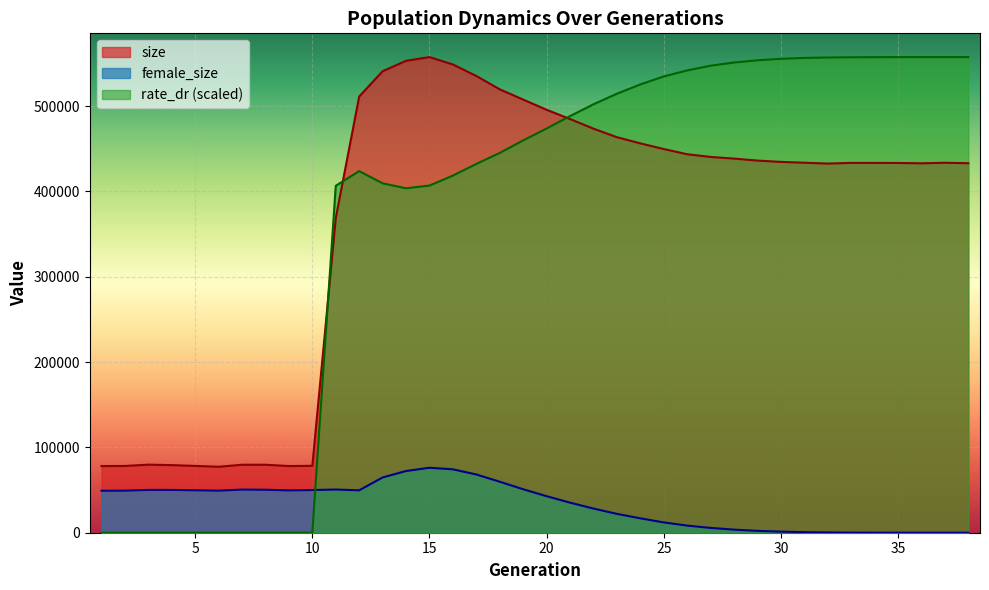

What are all the series names shown in the legend?

size, female_size, rate_dr (scaled)